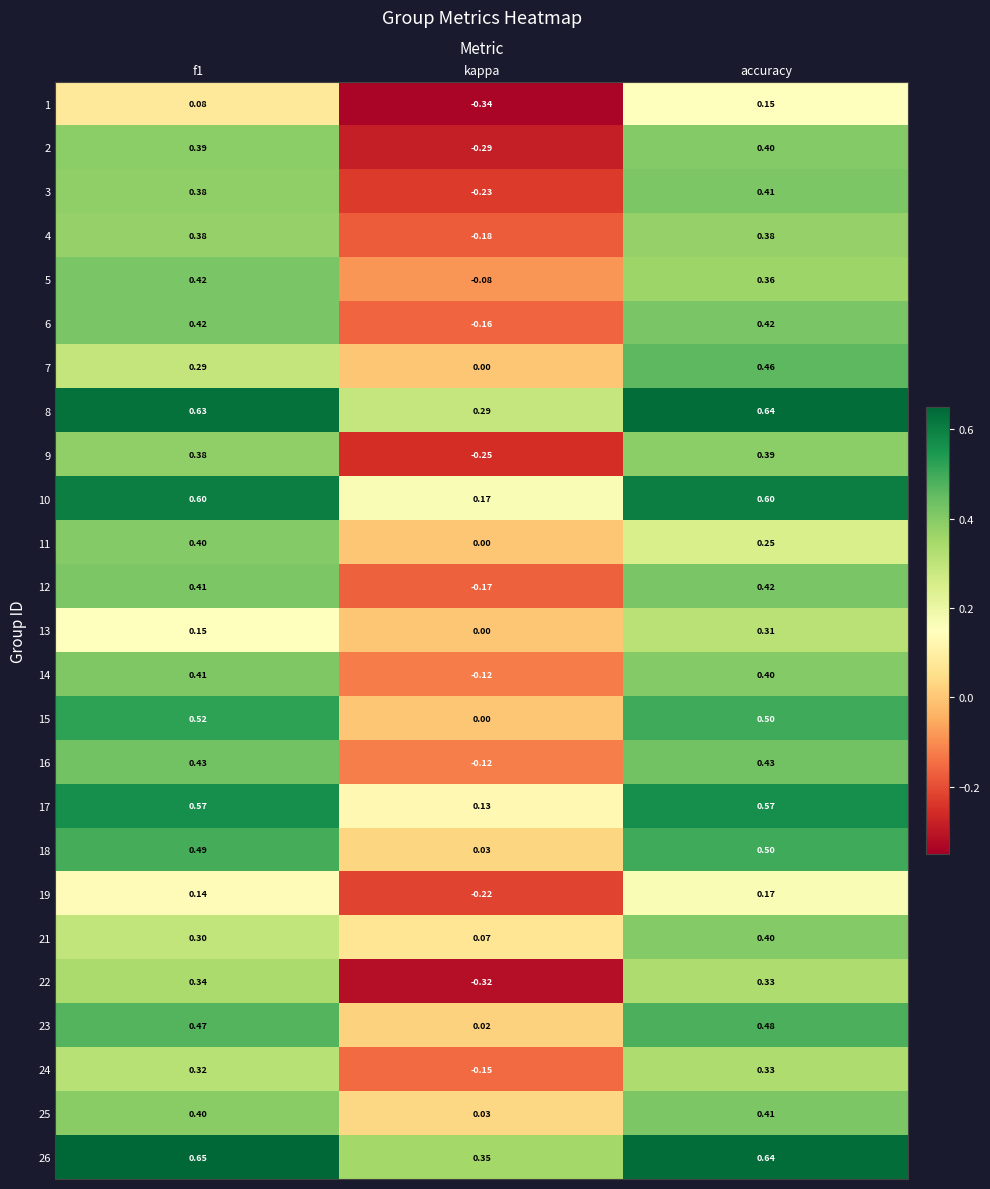

At which category is the sum across all series the highest?

accuracy